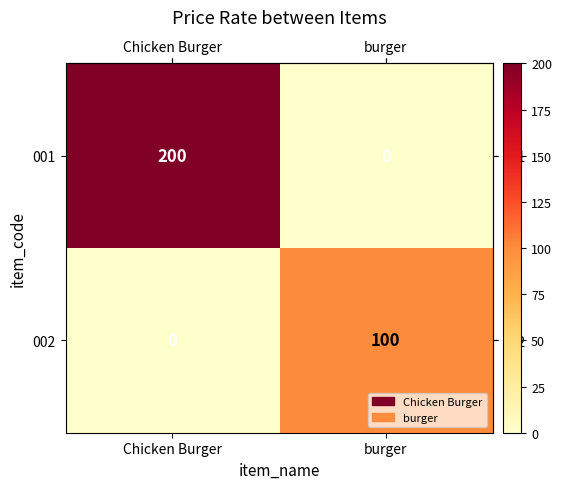

True or false: 001 has a value of 0 at burger.

True